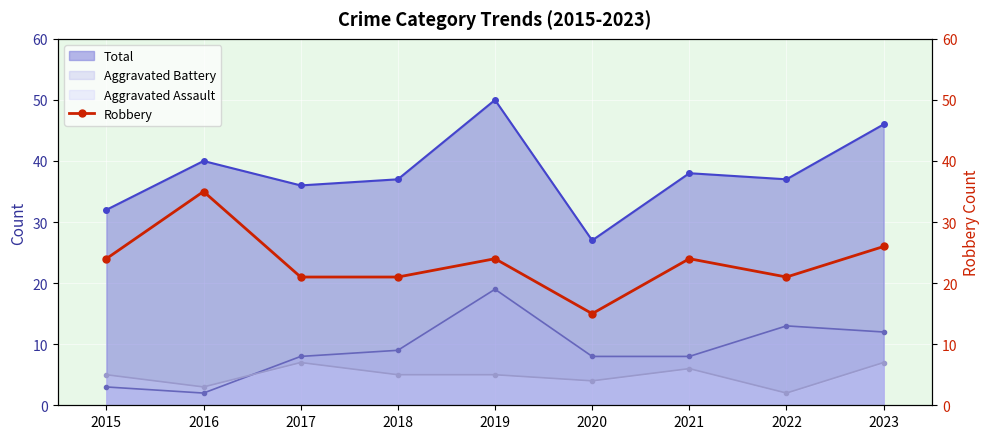

The value of Total at 2020 is 44. True or false?

False